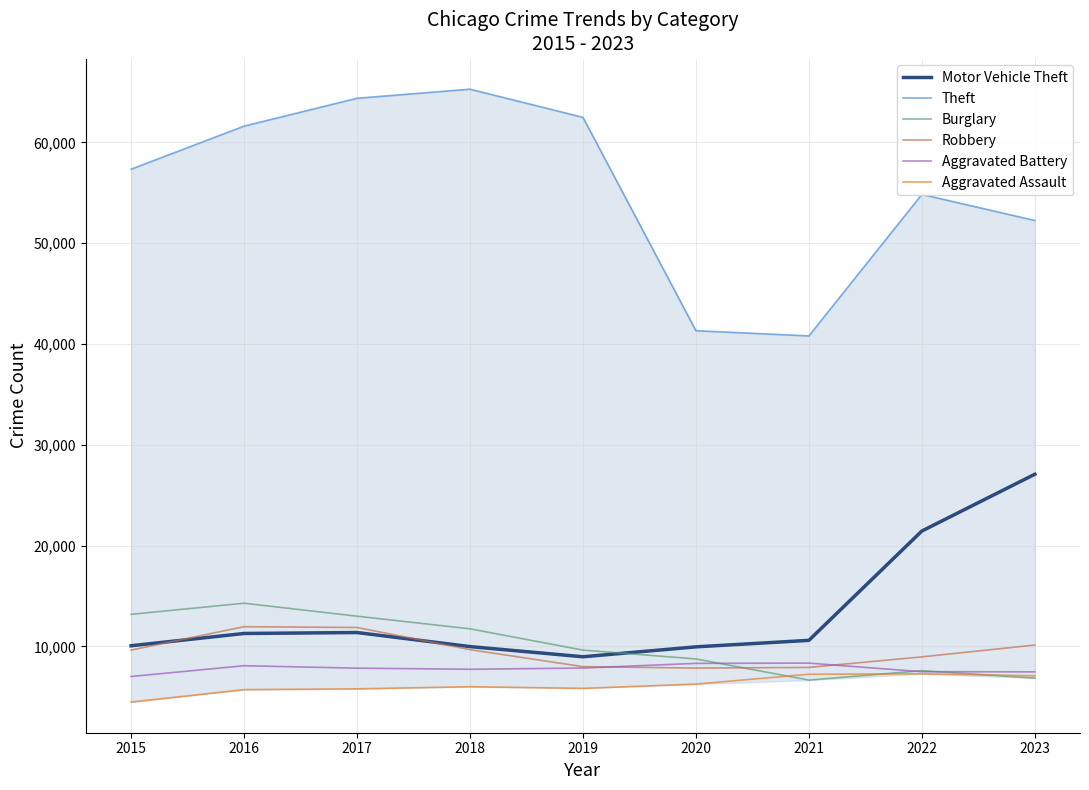

At which category does Theft reach its first local valley?

2021